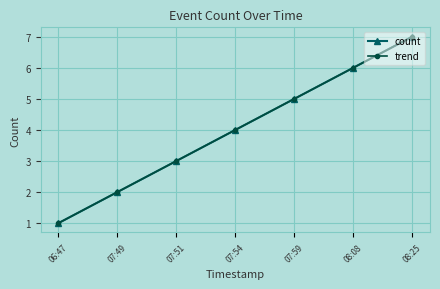

Rank the series at 07:49 from highest to lowest value.

count, trend